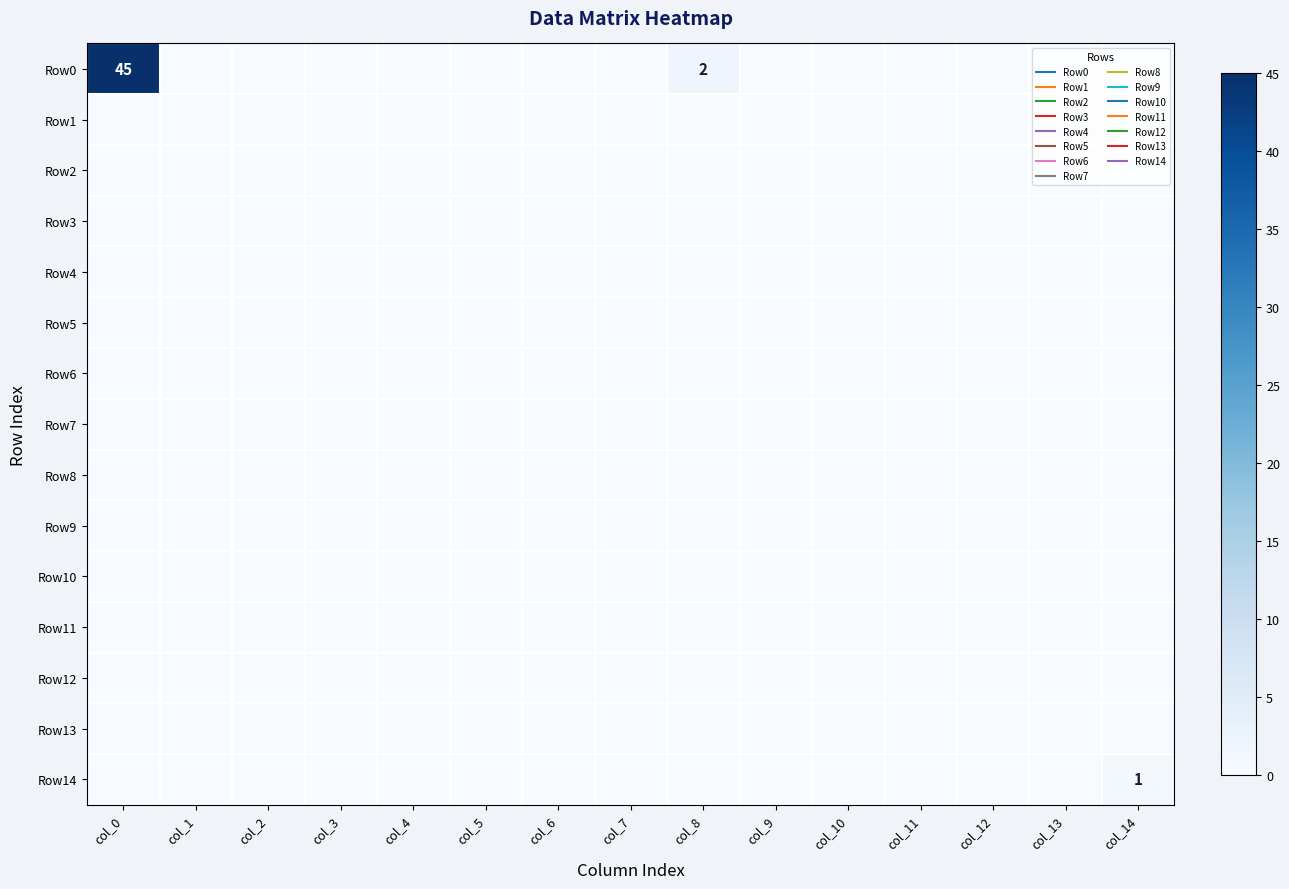

How many positive values does the Row14 series have?

1